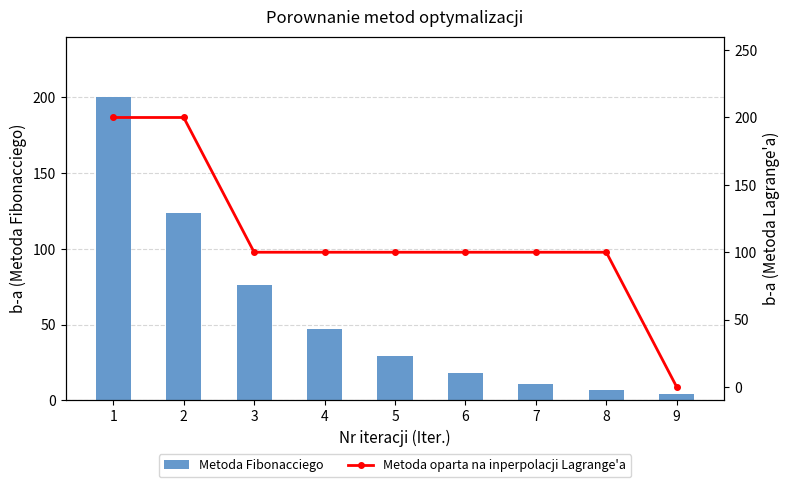

At which label is Metoda Fibonacciego closest to 102?

2